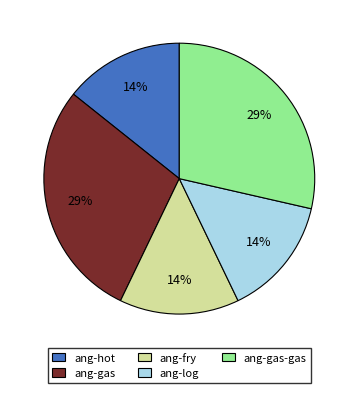

Is it true that ang-gas is 40% of the pie?

False